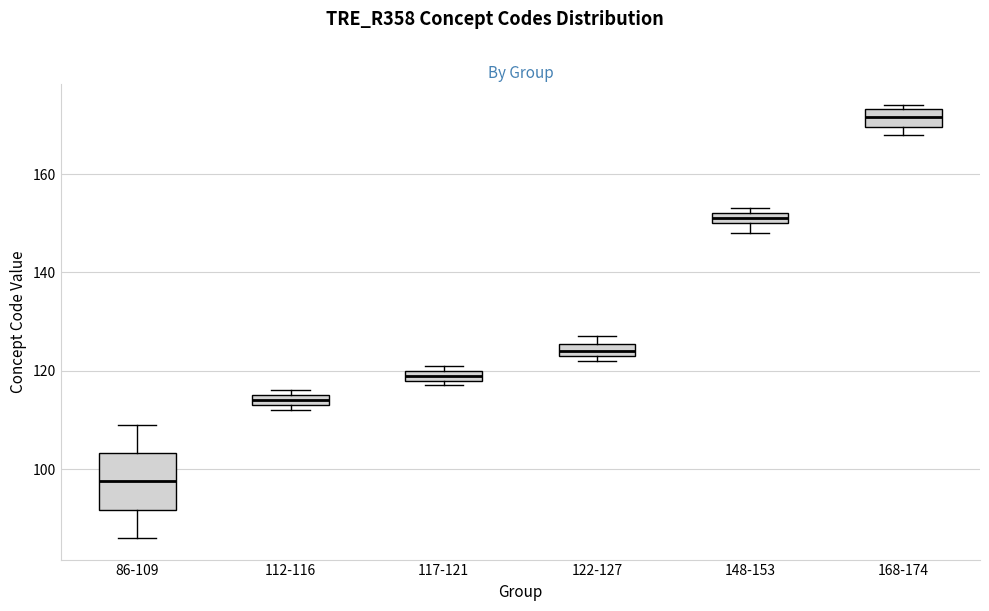

Which box has the lowest median line?

86-109